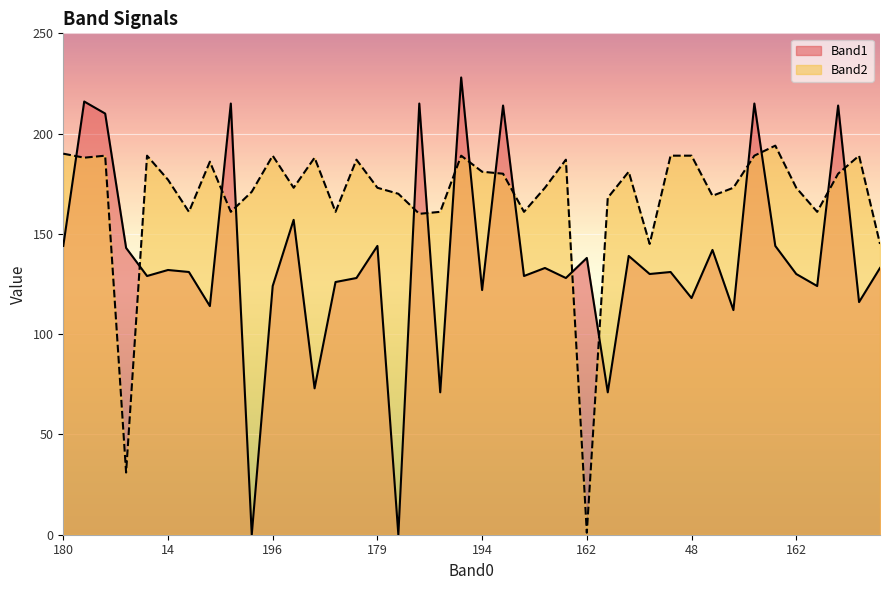

Rank the series by their average value, from lowest to highest.

Band1, Band2